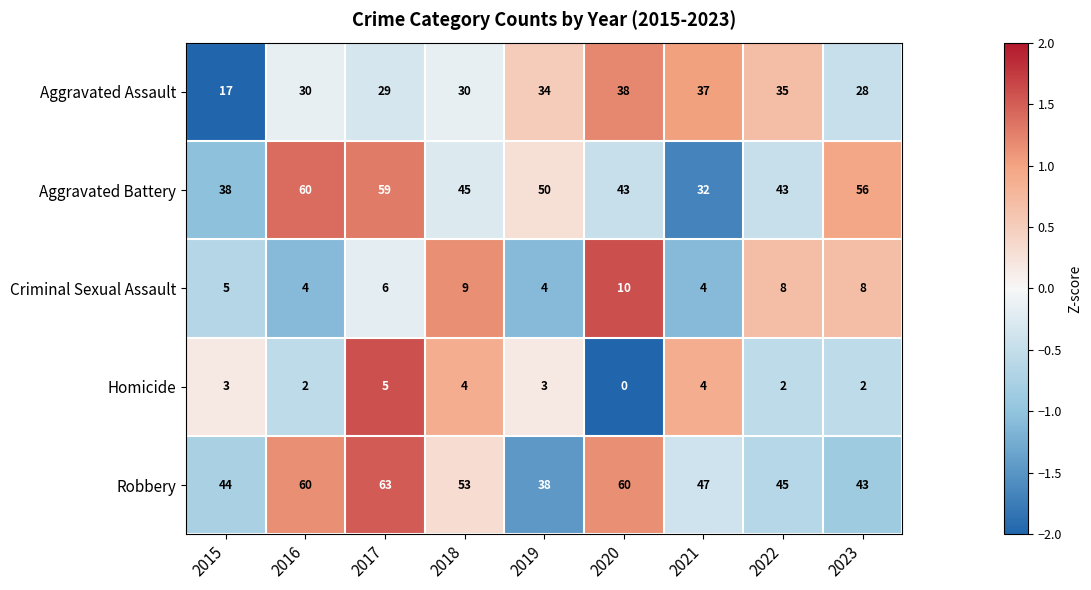

Count the Homicide values in the range 2 to 4.

7